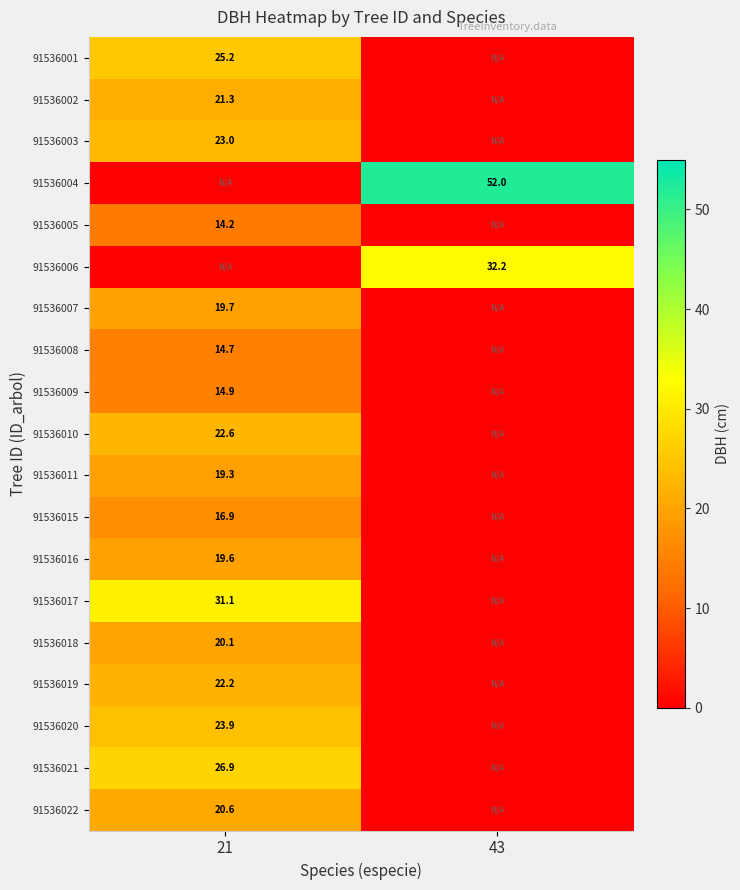

True or false: 91536015 has a value of 16.9 at 21.

True